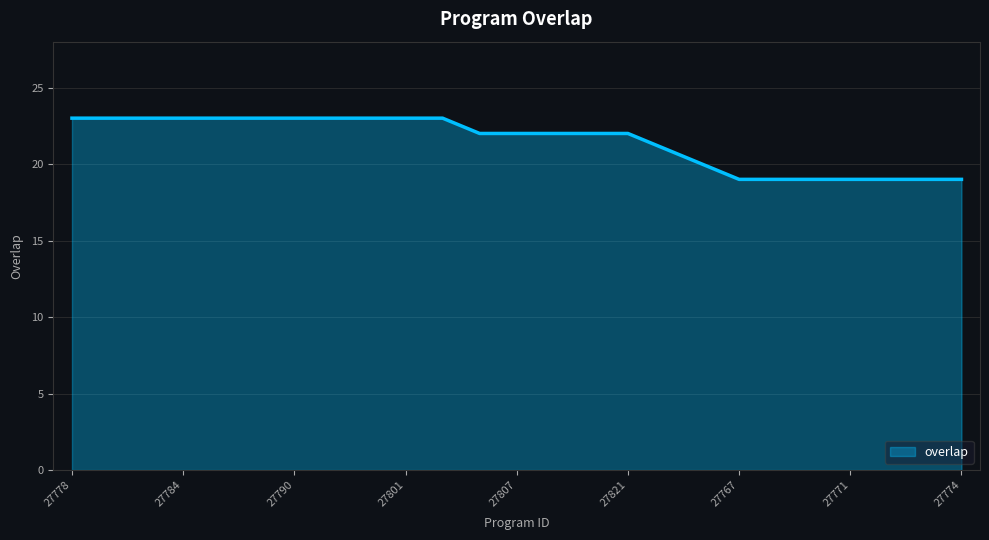

How many lines are shown in the chart?

1